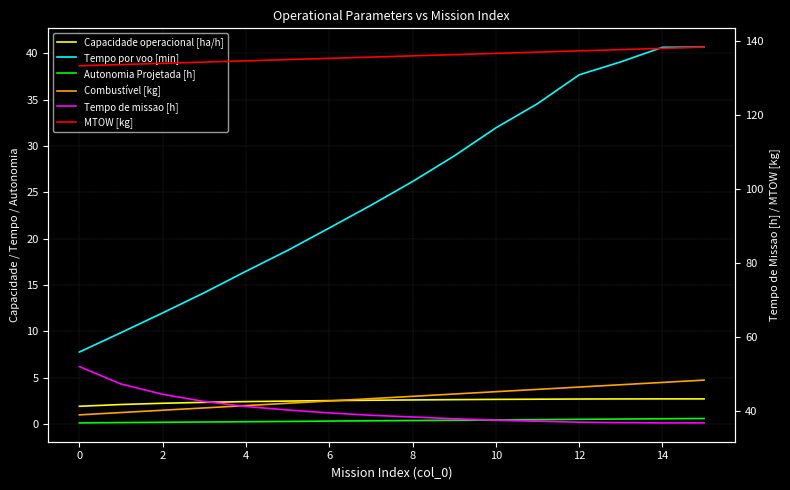

Between 10 and 6, which is larger?

10